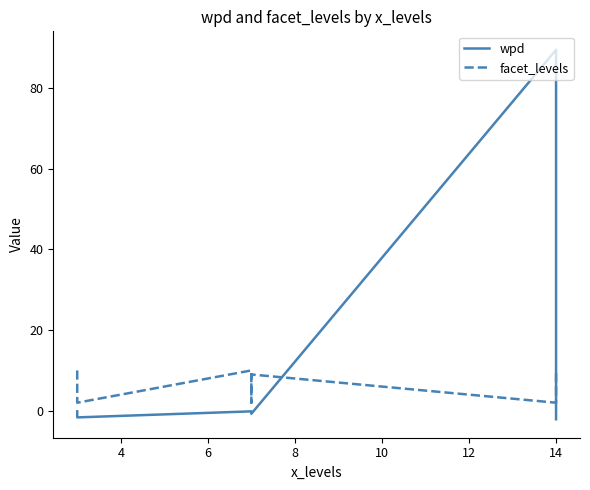

At which category does the chart reach its peak across all series?

14